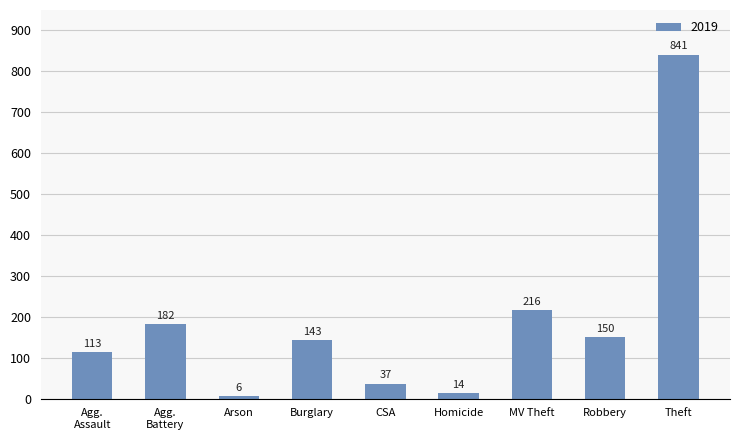

True or false: the data shows 1364 at Theft.

False